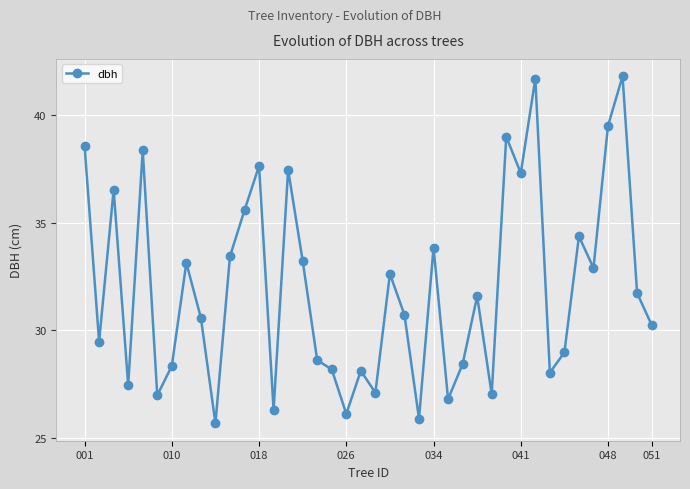

How many lines are shown in the chart?

1